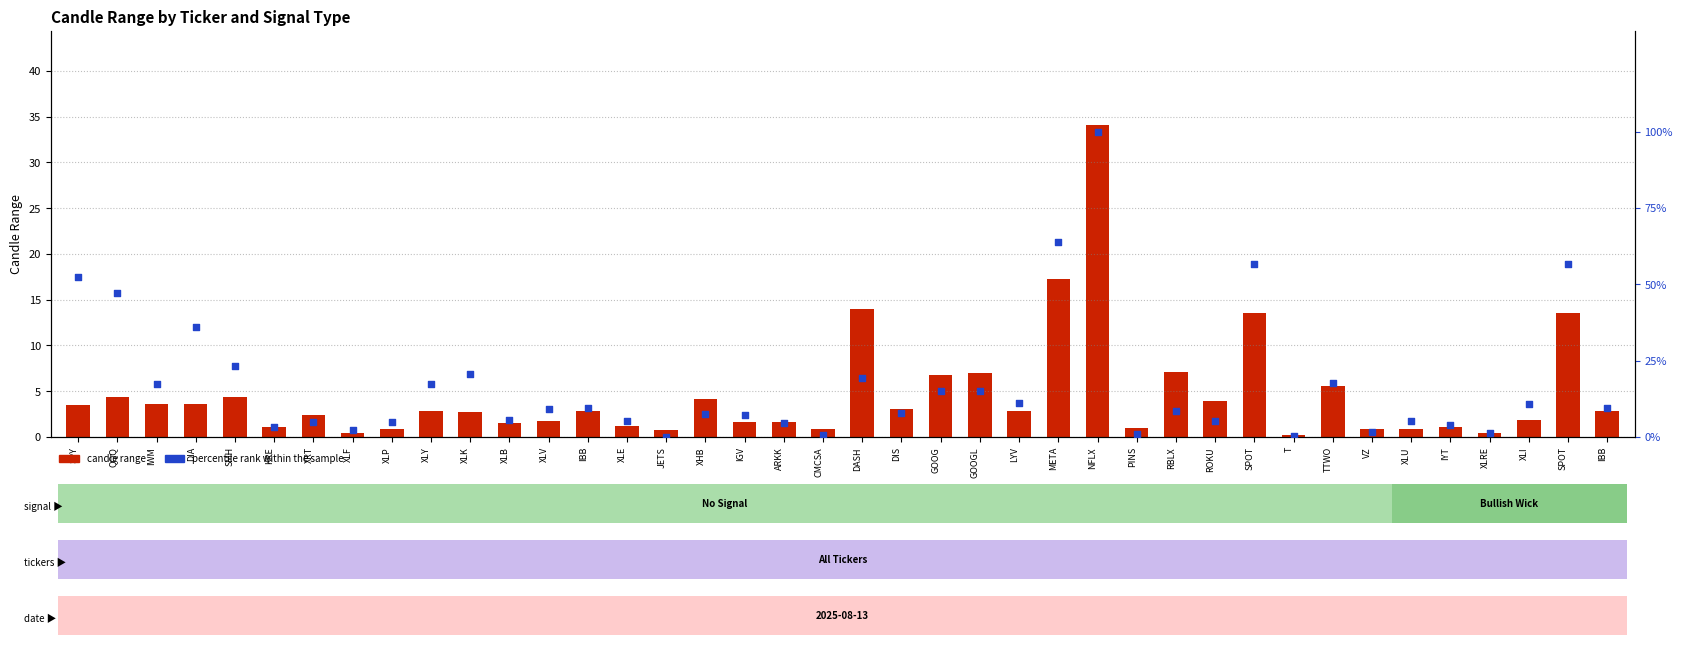

What is the total value across all series at XLE?

6.3